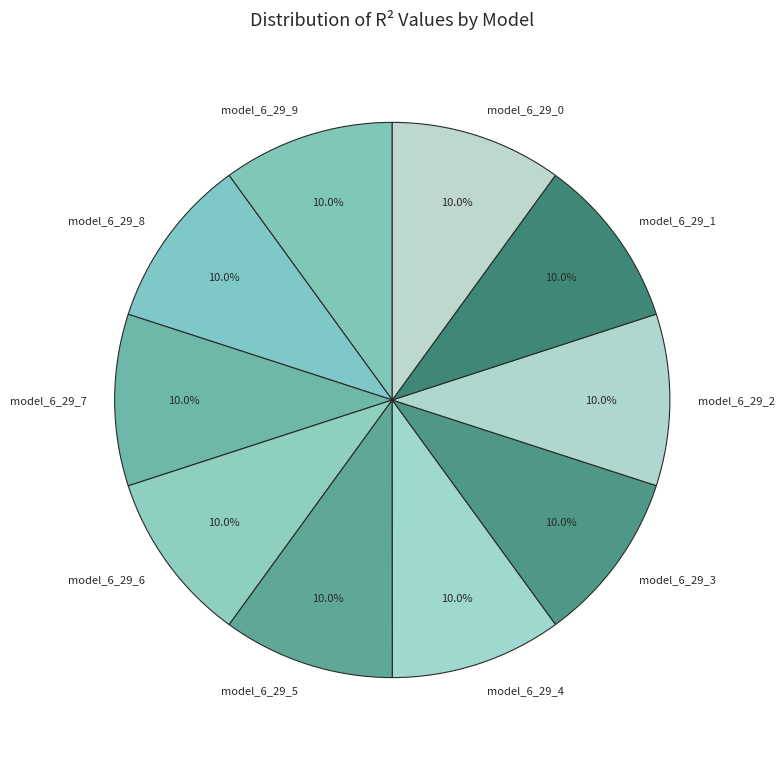

How many slices are in this pie chart?

10